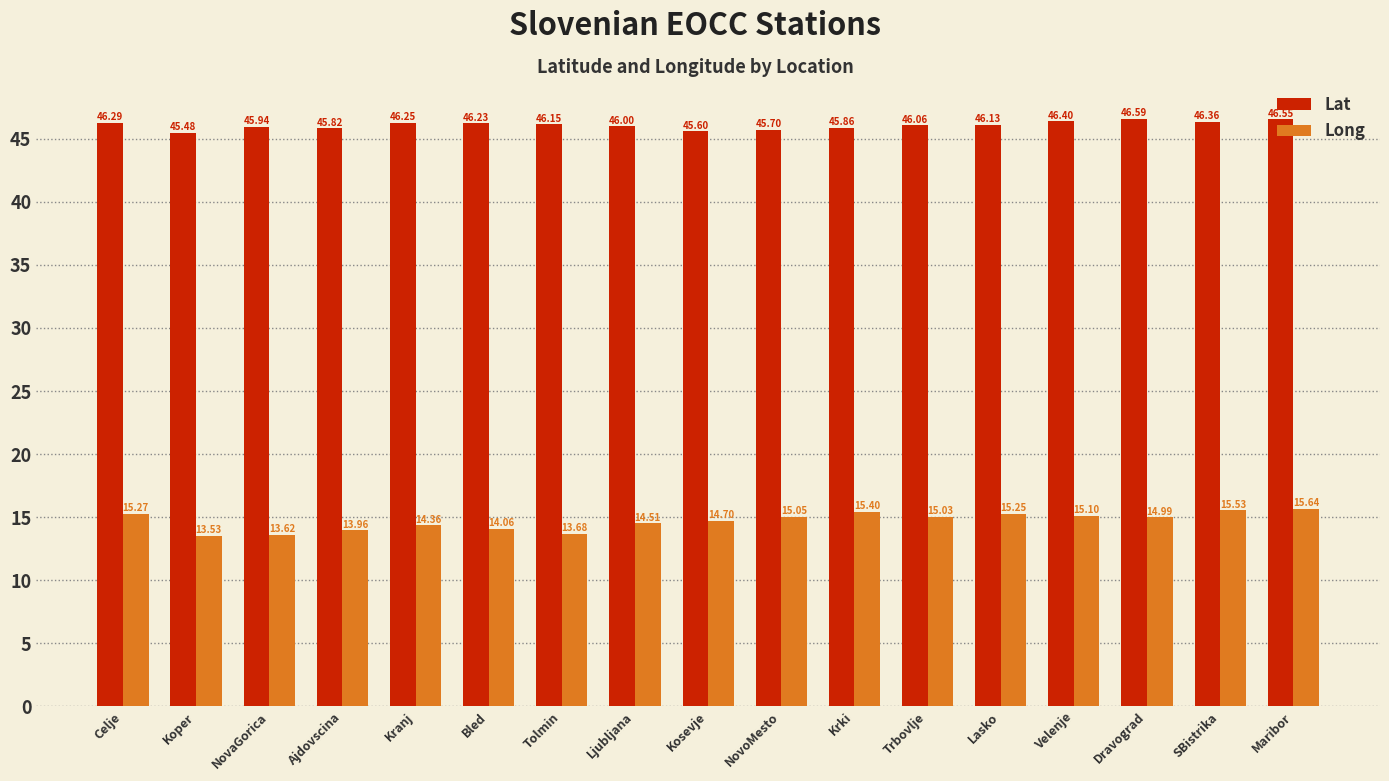

The value of Long at Ajdovscina is 14.0. True or false?

True